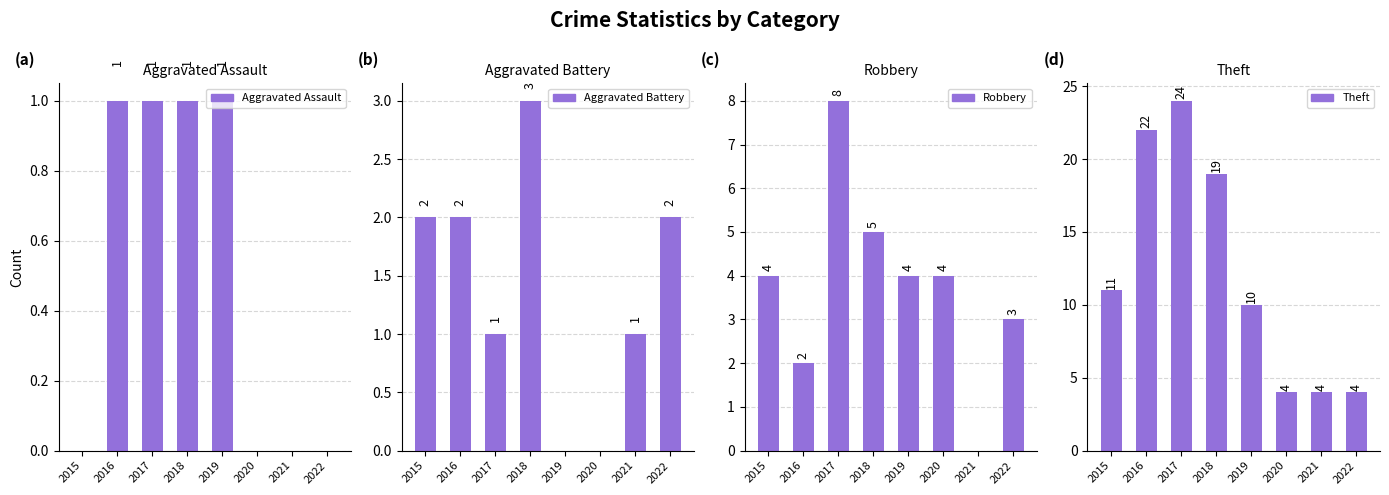

Where does the Robbery series first go above 4?

2017